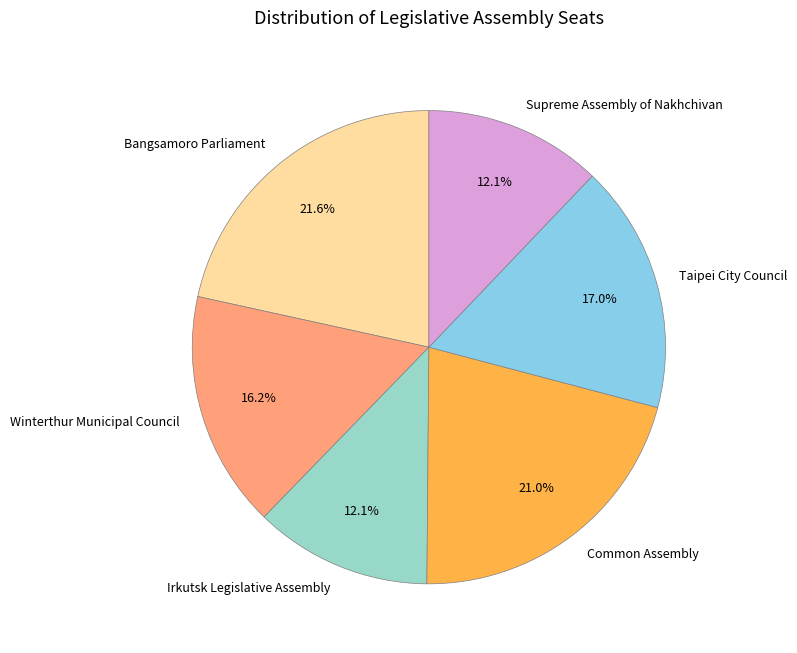

Which slice is the largest?

Bangsamoro Parliament